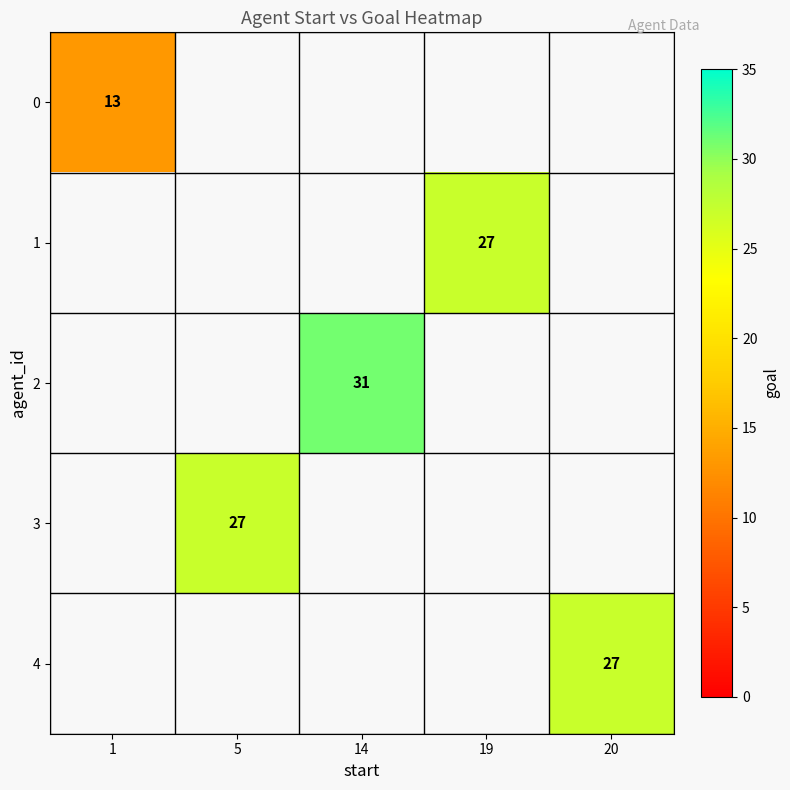

Which label corresponds to the smallest value in the chart?

1